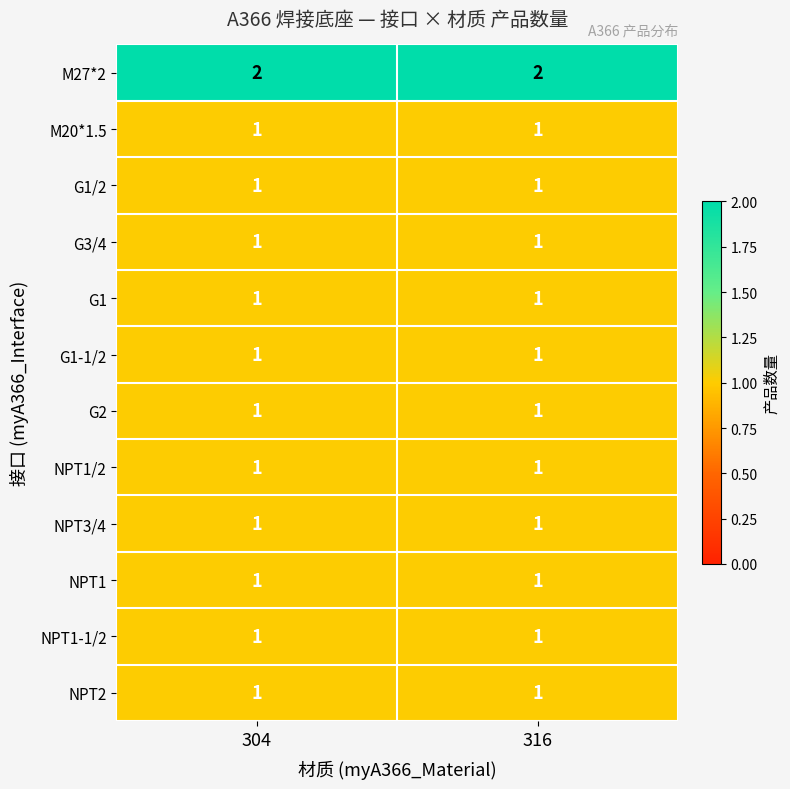

What is the sum of all M27*2 values?

4